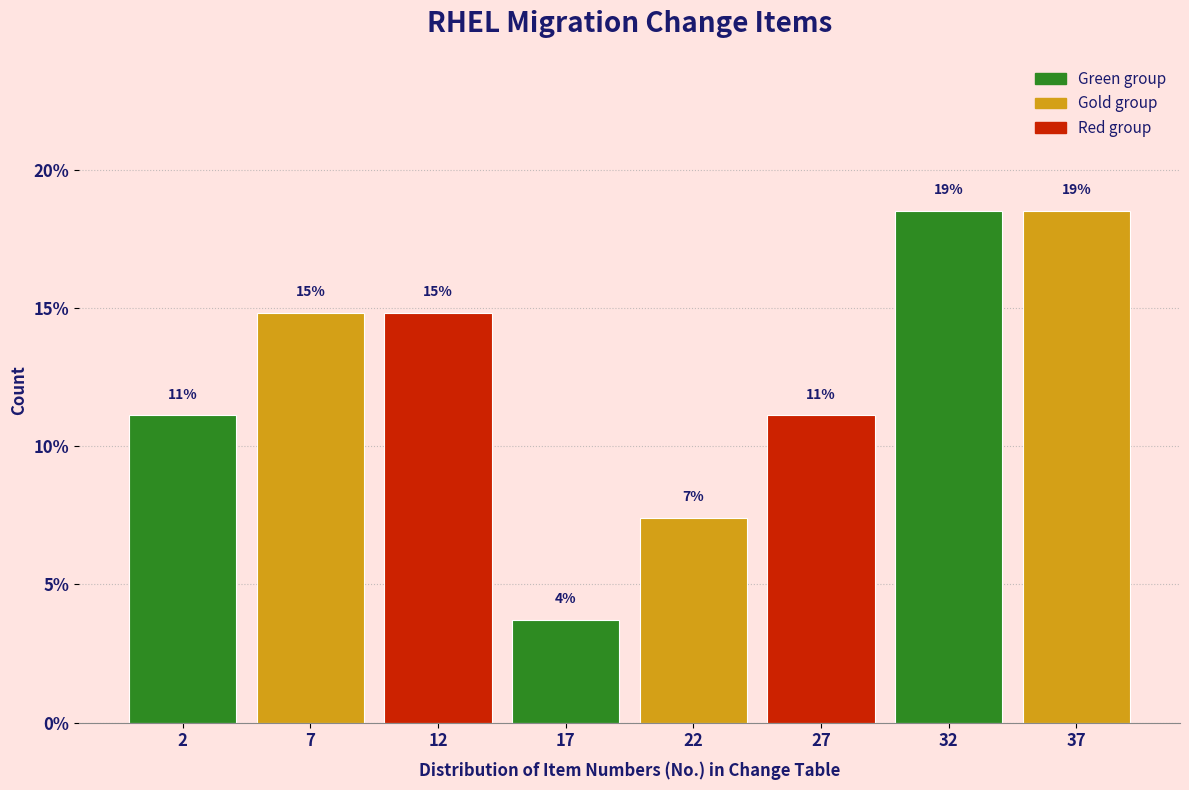

Does the chart contain any negative values?

No